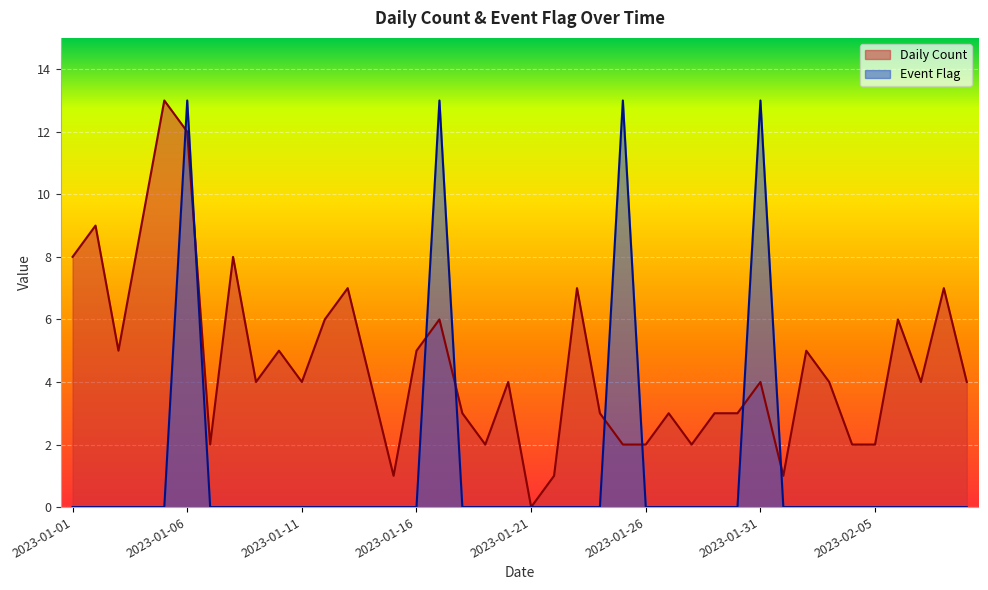

Rank the series by their average value, from lowest to highest.

Event Flag, Daily Count